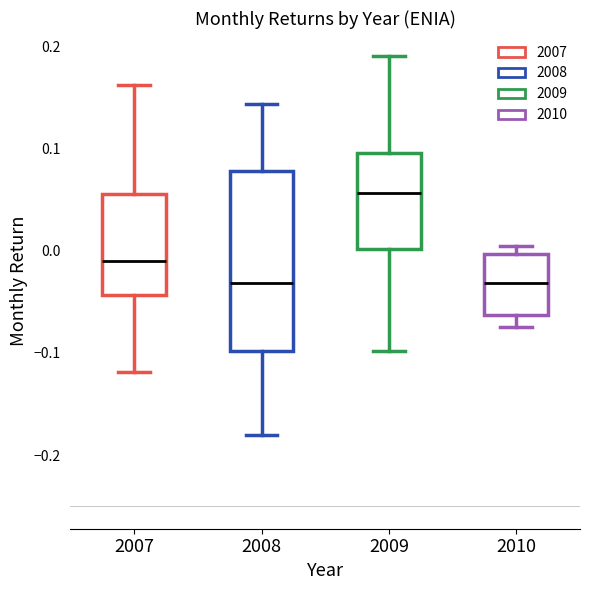

Comparing the boxes themselves (not the whiskers), which one is the tallest?

2008